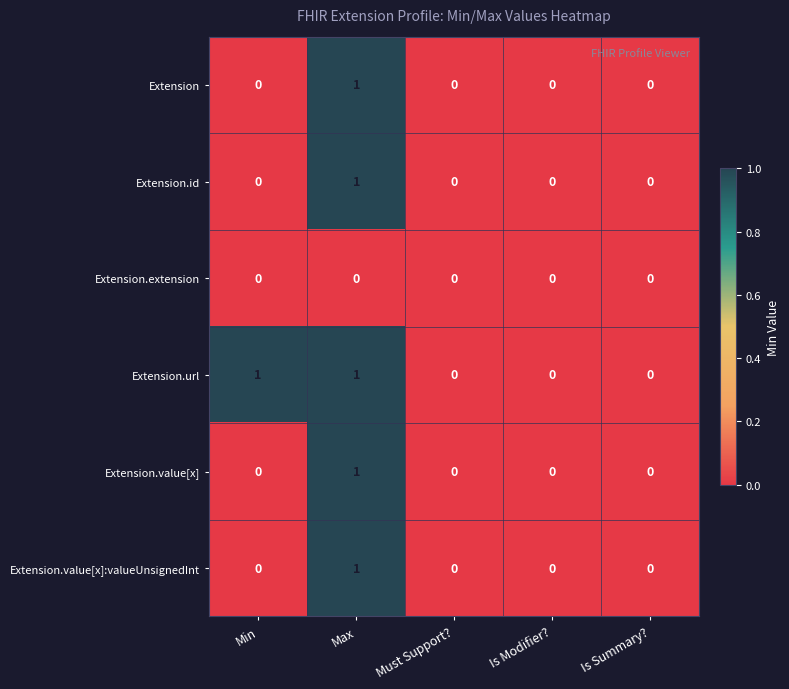

What is the difference between the highest and lowest values at Max?

1